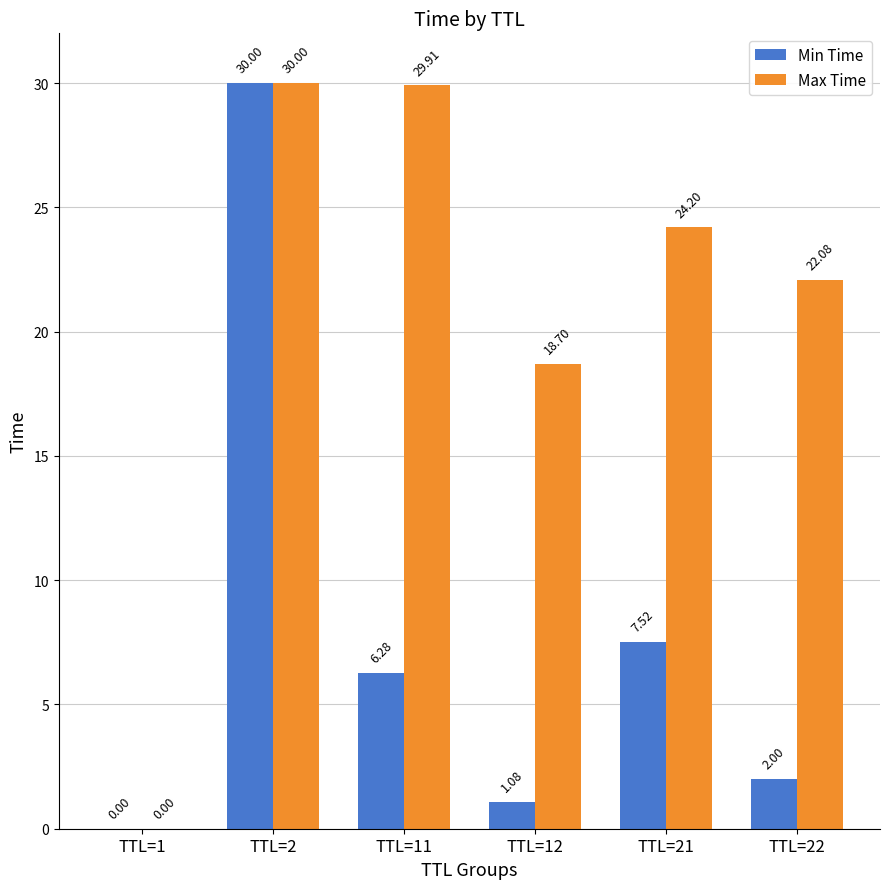

What are all the series names shown in the legend?

Min Time, Max Time